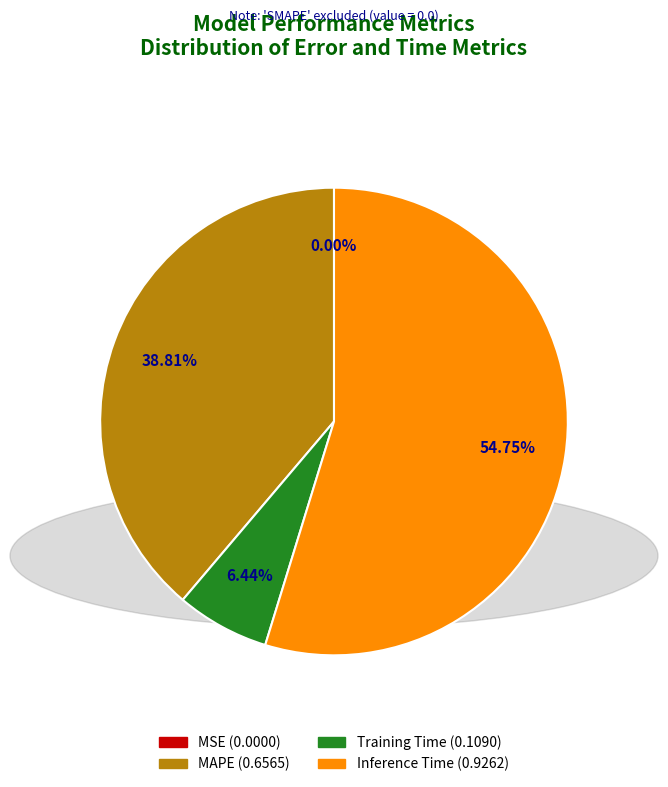

Does any single category account for the majority?

Yes